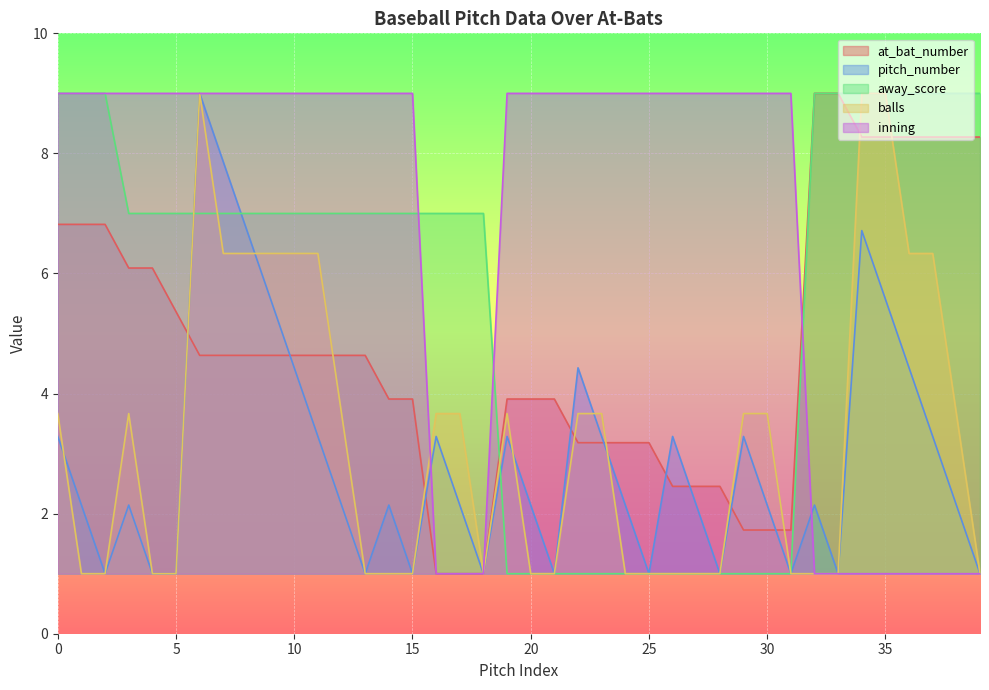

Which series has the widest spread of values?

at_bat_number